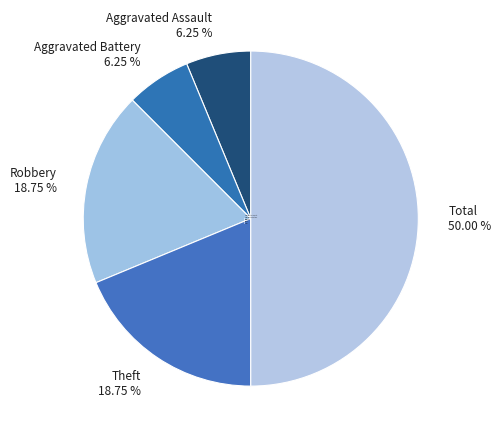

How many segments does this pie chart have?

5